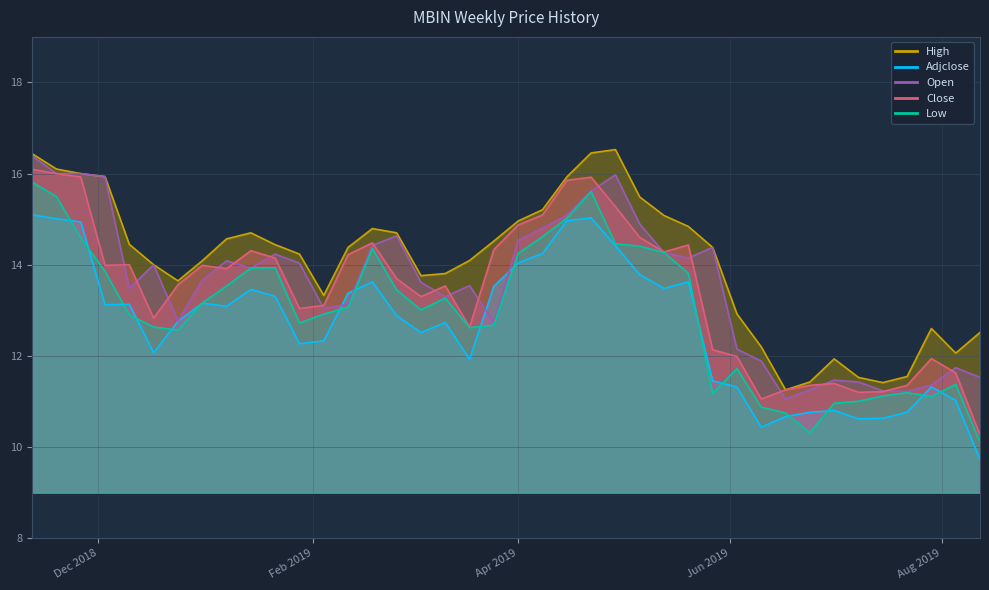

Read the high value at 2019-05-13.

15.1